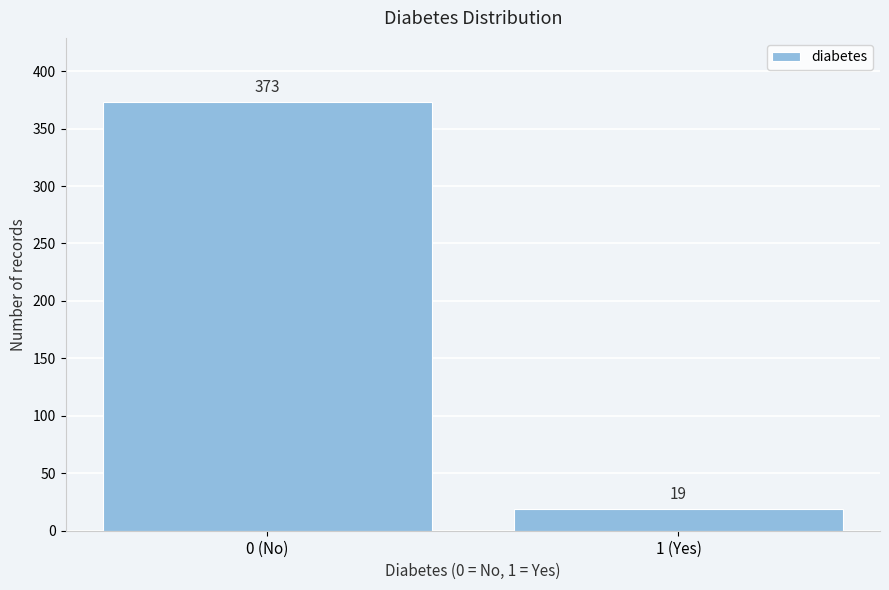

Reading left to right, extract all data points from this chart.

0 (No)=373	1 (Yes)=19